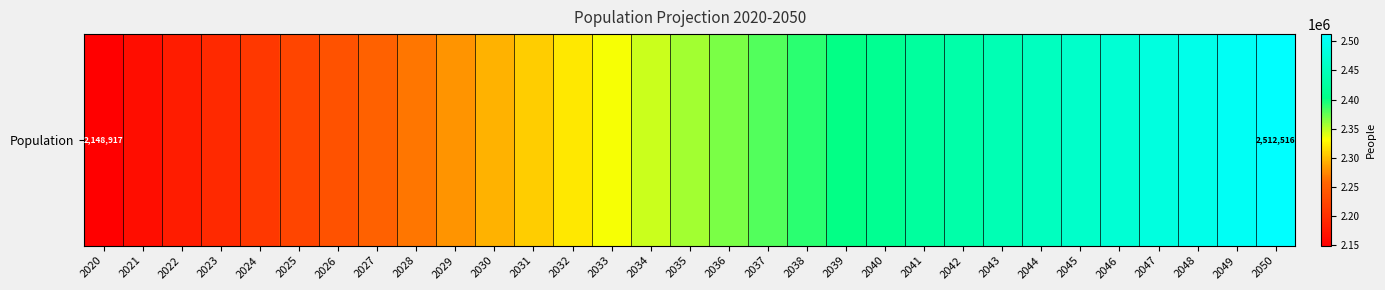

What is the sum of the values at 2049 and 2036?

4871607